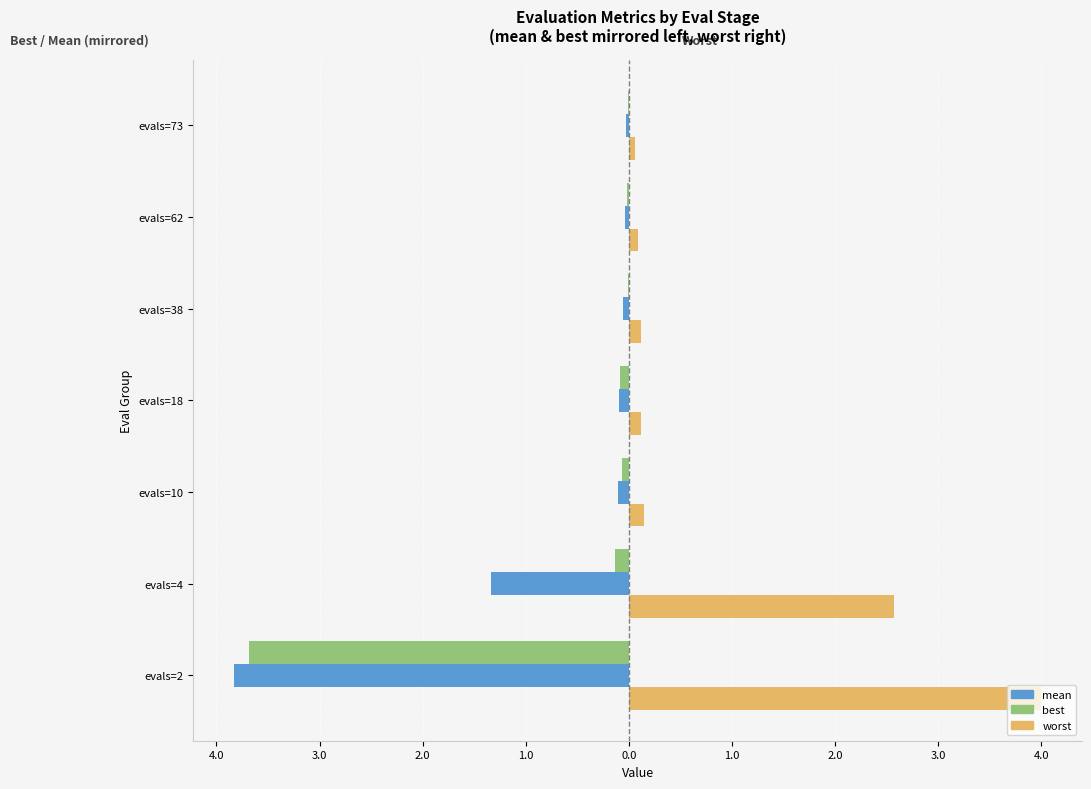

What are all the series names shown in the legend?

mean, best, worst